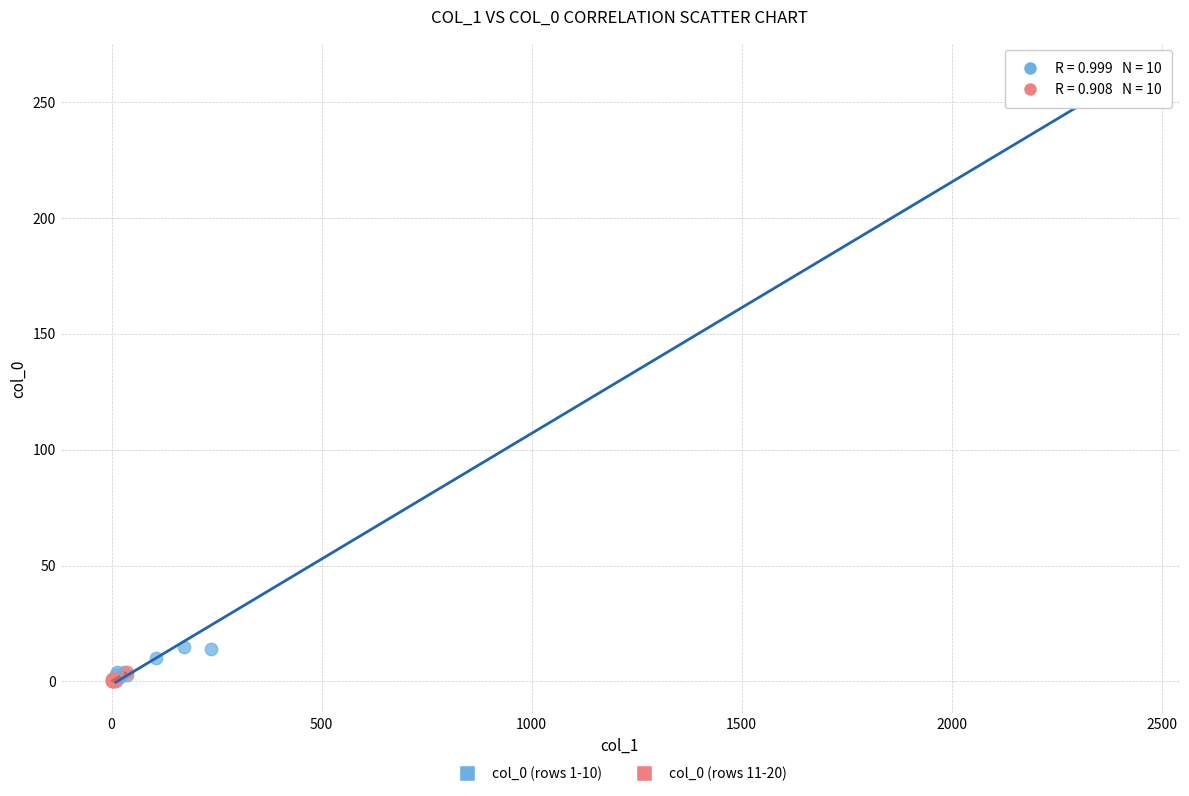

Which series has the widest spread of Y values?

col_0 (rows 1-10)